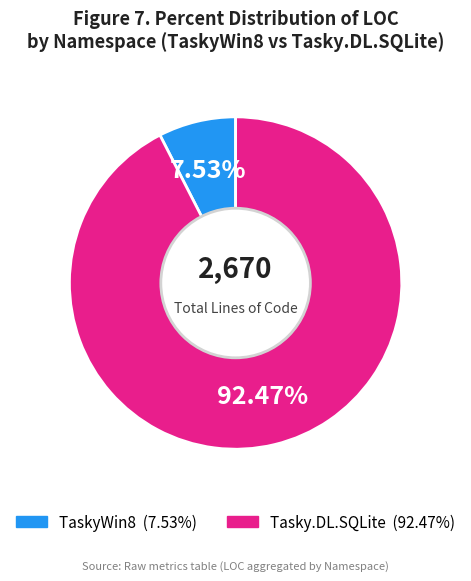

Is there any slice that represents more than half of the pie?

Yes